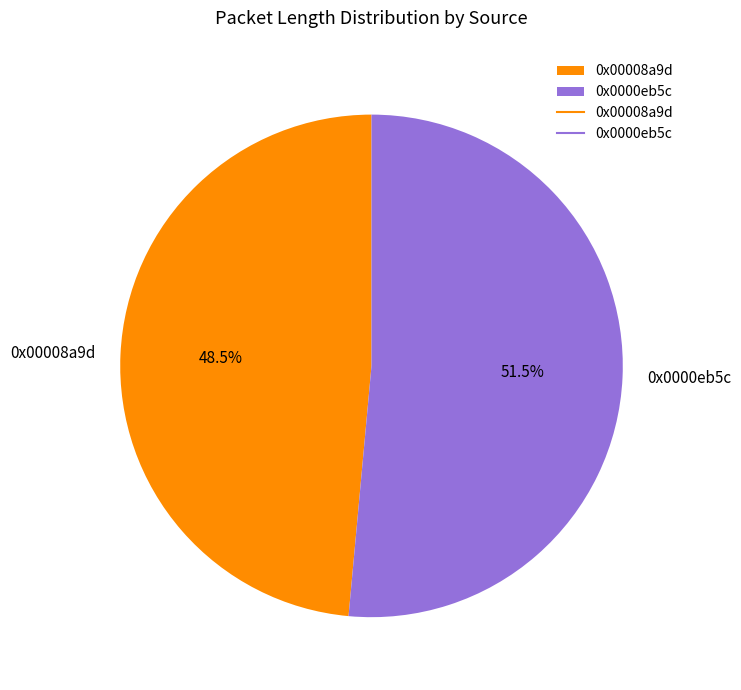

What percentage is NOT represented by 0x0000eb5c?

48.5%